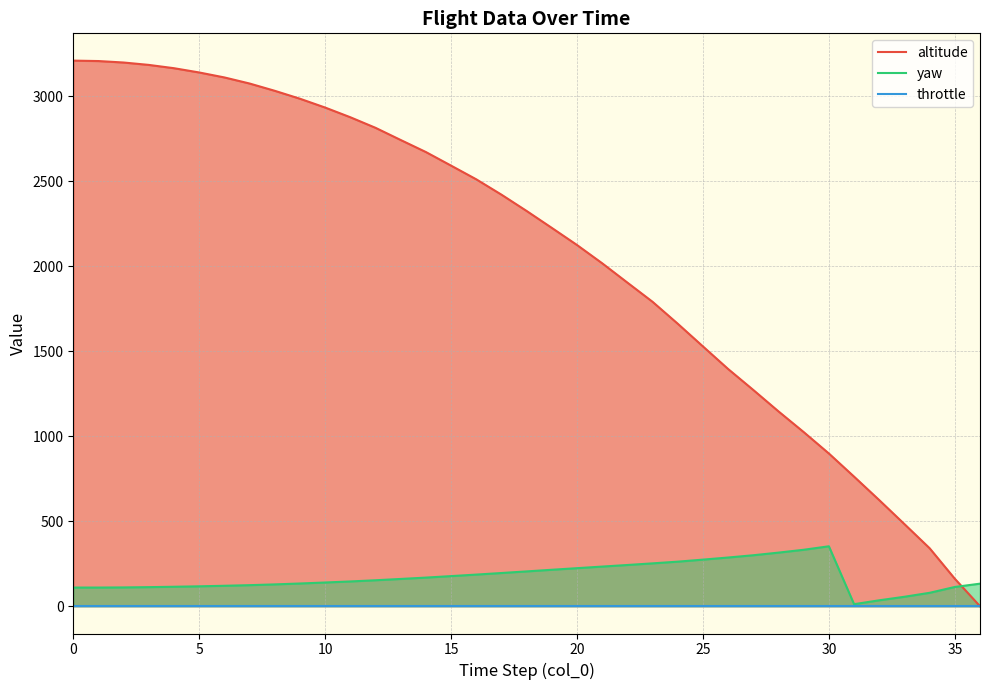

True or false: altitude has more than 1 points higher than both neighbors.

False